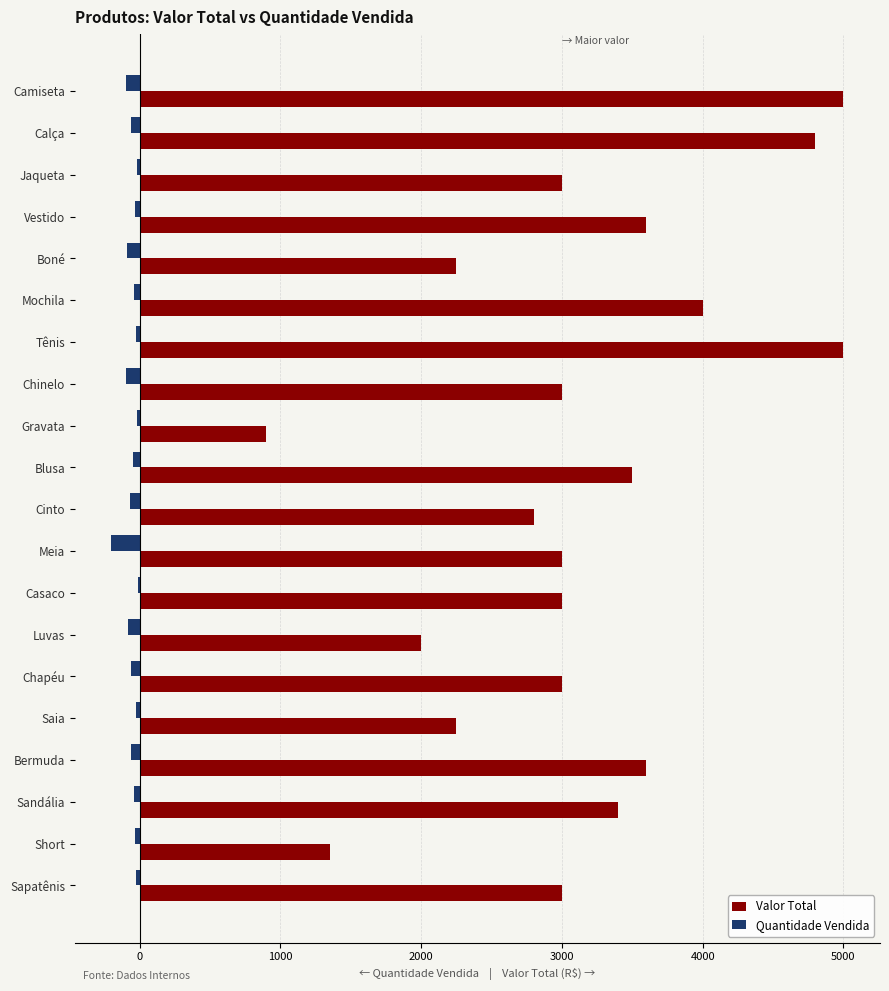

True or false: Valor Total has a value of 4800 at Calça.

True